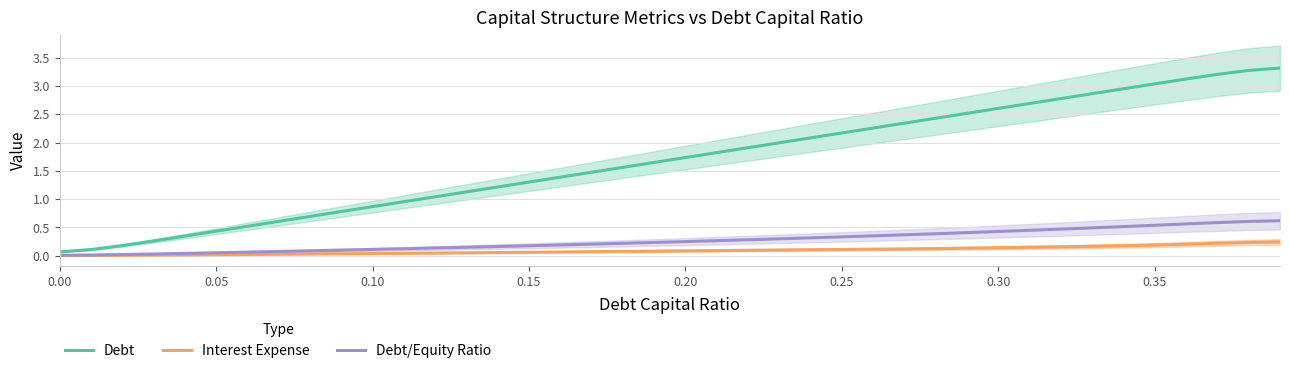

The value of Interest Expense at 0.10 is 0.0. True or false?

True